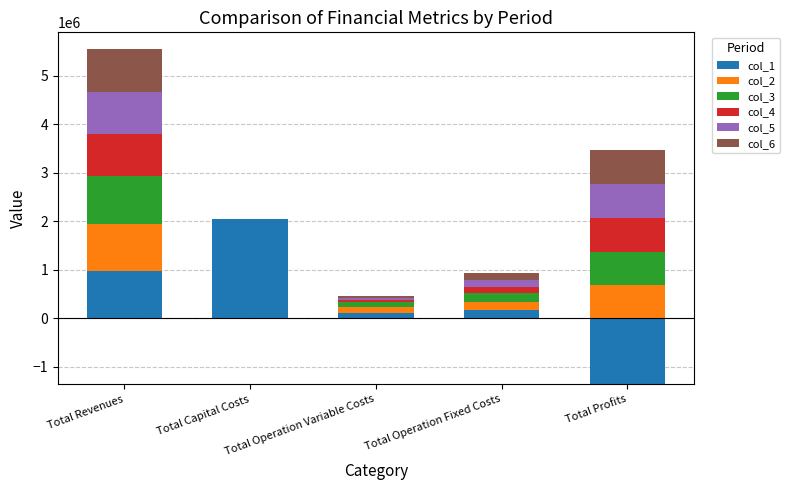

How many bars are there in total?

30